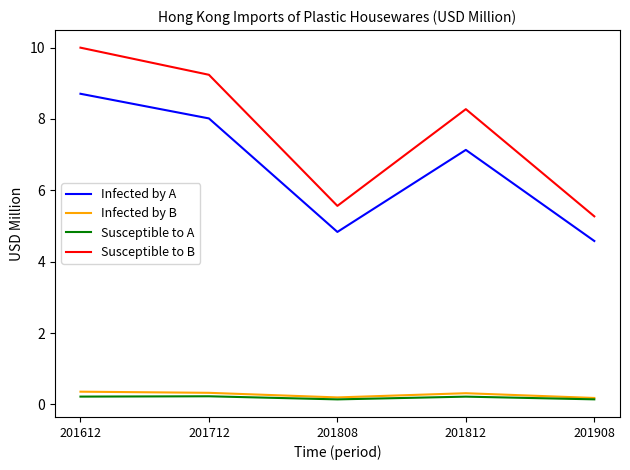

At which category is the sum across all series the highest?

201612